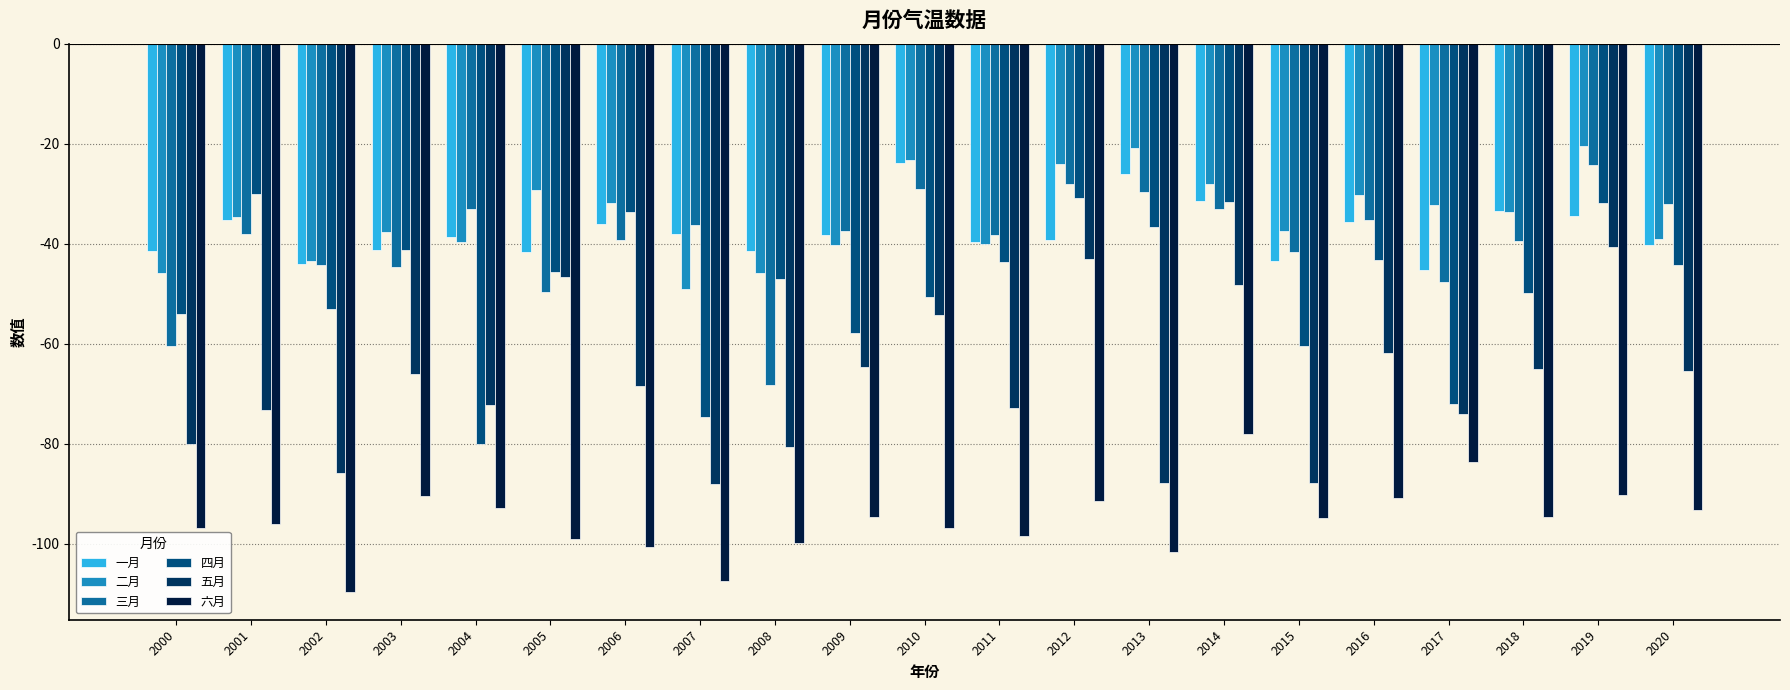

Which series changed the most between 2000 and 2001?

四月